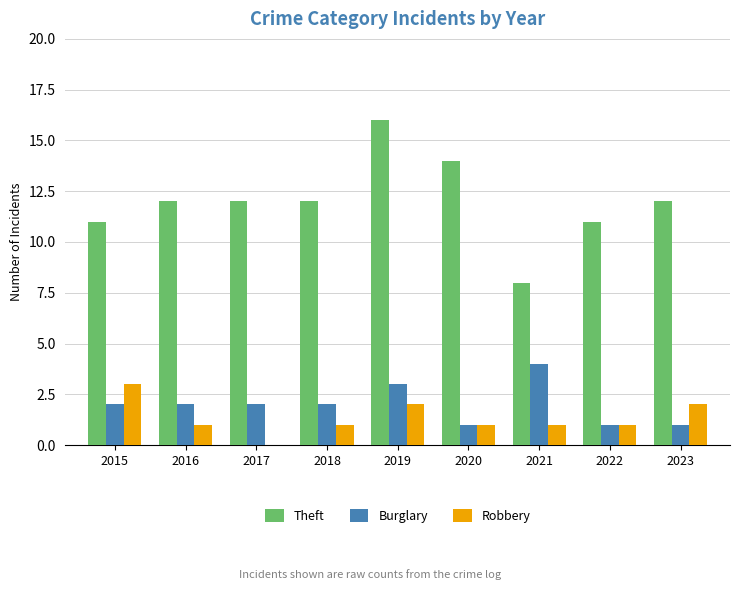

What is the spread (max minus min) of values at 2016?

11